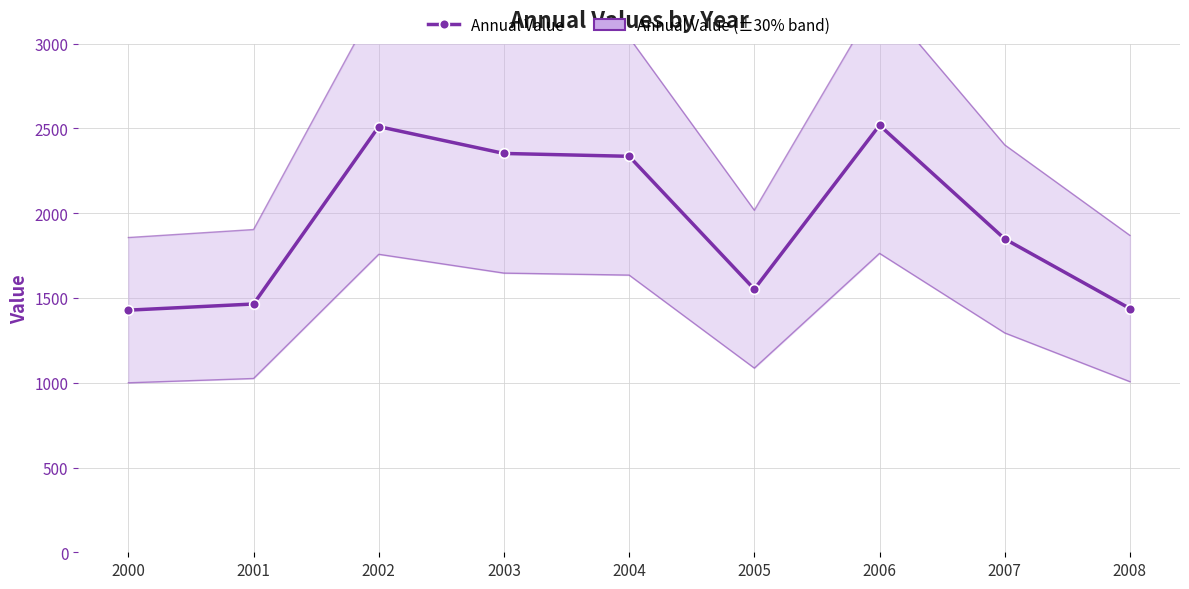

Which category has the highest value across all series?

2006